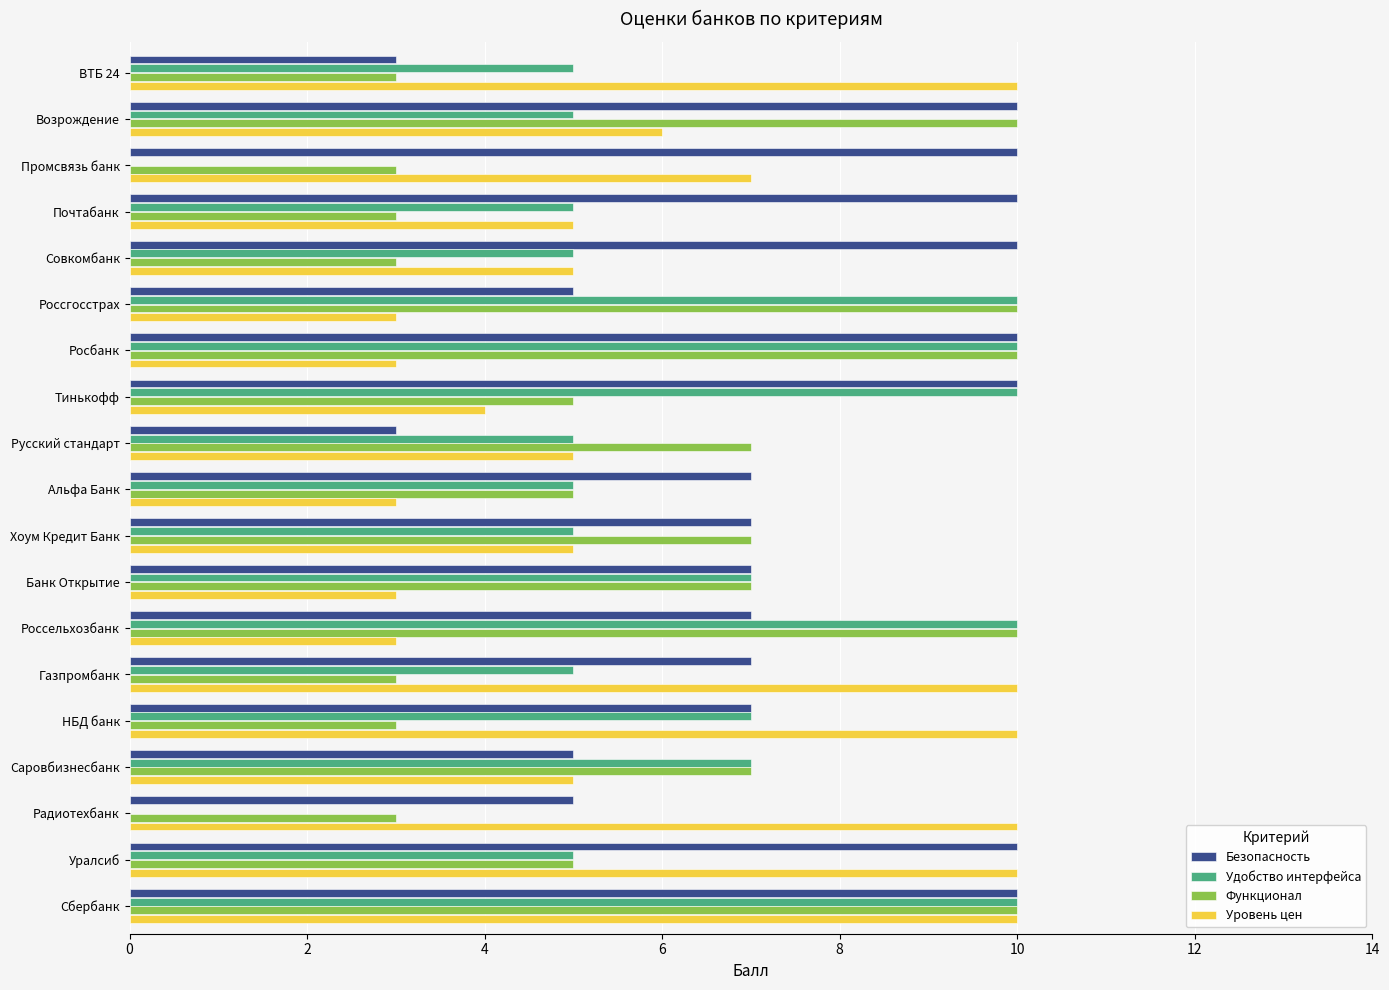

What is the greatest value displayed?

10